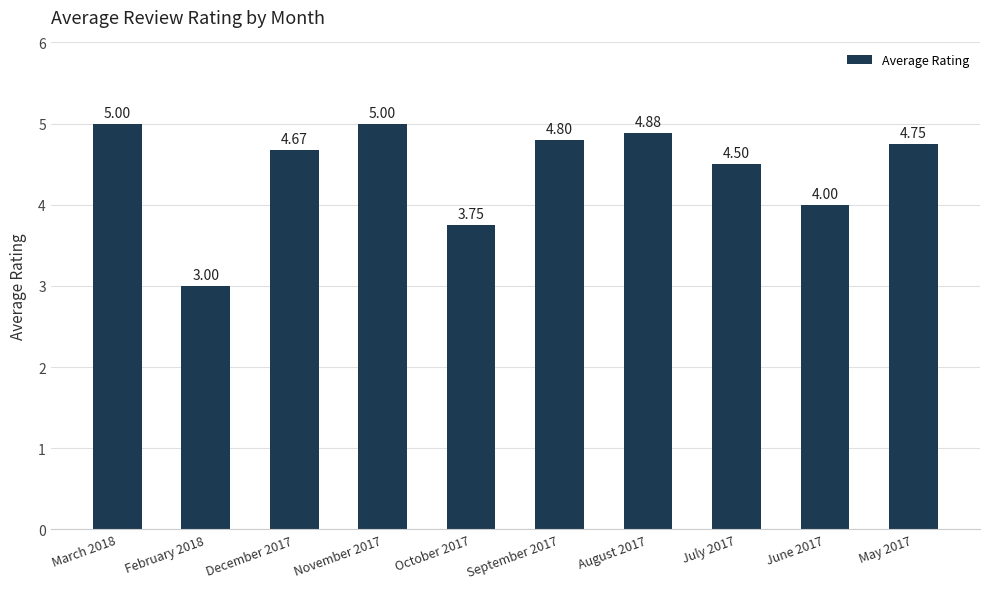

What is the average value?

4.4